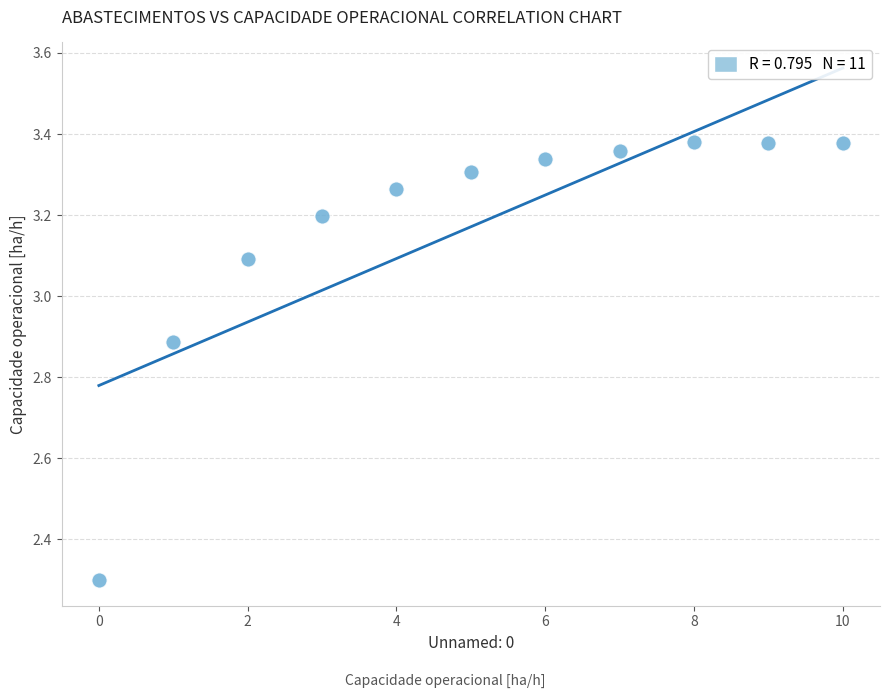

What is the average Y value?

3.2